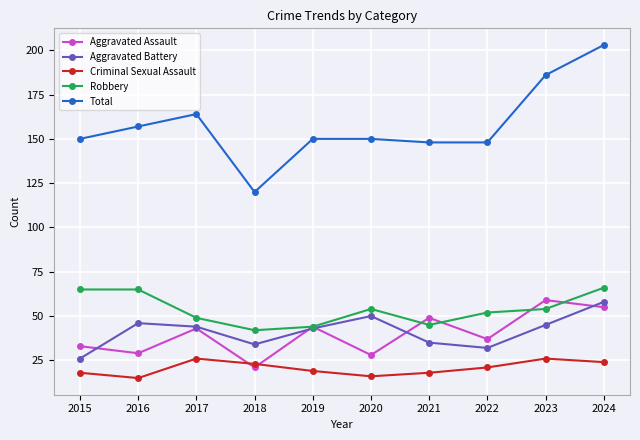

Reading right to left, transcribe all the data shown in this chart.

Aggravated Assault: 2024=55	2023=59	2022=37	2021=49	2020=28	2019=44	2018=21	2017=43	2016=29	2015=33
Aggravated Battery: 2024=58	2023=45	2022=32	2021=35	2020=50	2019=43	2018=34	2017=44	2016=46	2015=26
Criminal Sexual Assault: 2024=24	2023=26	2022=21	2021=18	2020=16	2019=19	2018=23	2017=26	2016=15	2015=18
Robbery: 2024=66	2023=54	2022=52	2021=45	2020=54	2019=44	2018=42	2017=49	2016=65	2015=65
Total: 2024=203	2023=186	2022=148	2021=148	2020=150	2019=150	2018=120	2017=164	2016=157	2015=150